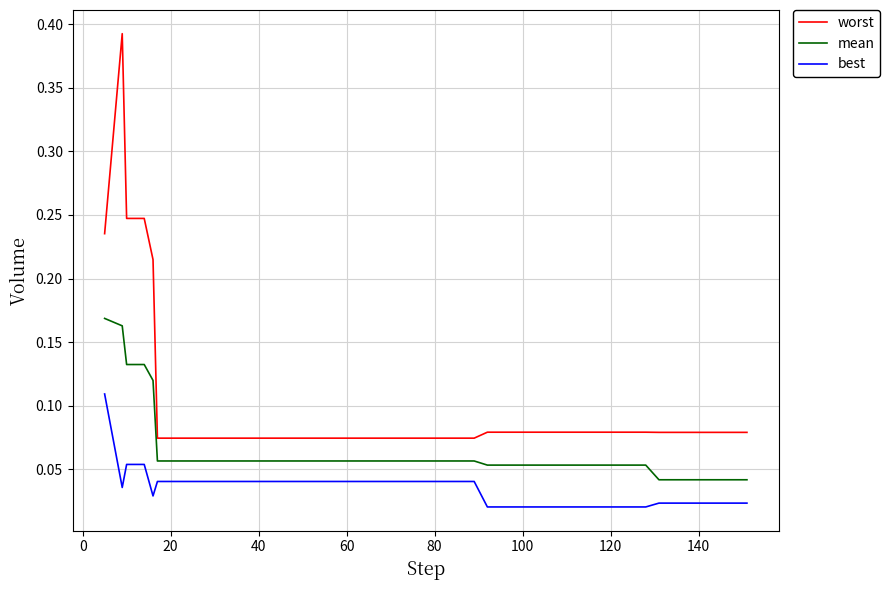

Which series has the widest spread of values?

worst